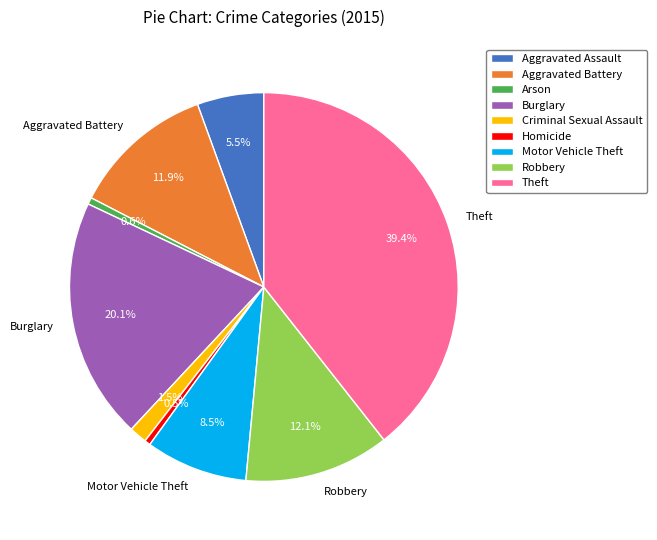

What is the largest slice in the pie chart?

Theft